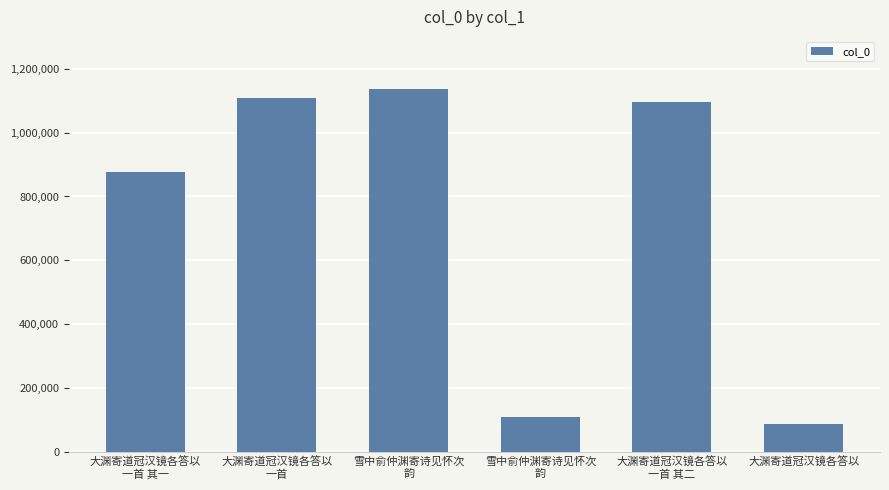

How many bars are there in total?

6